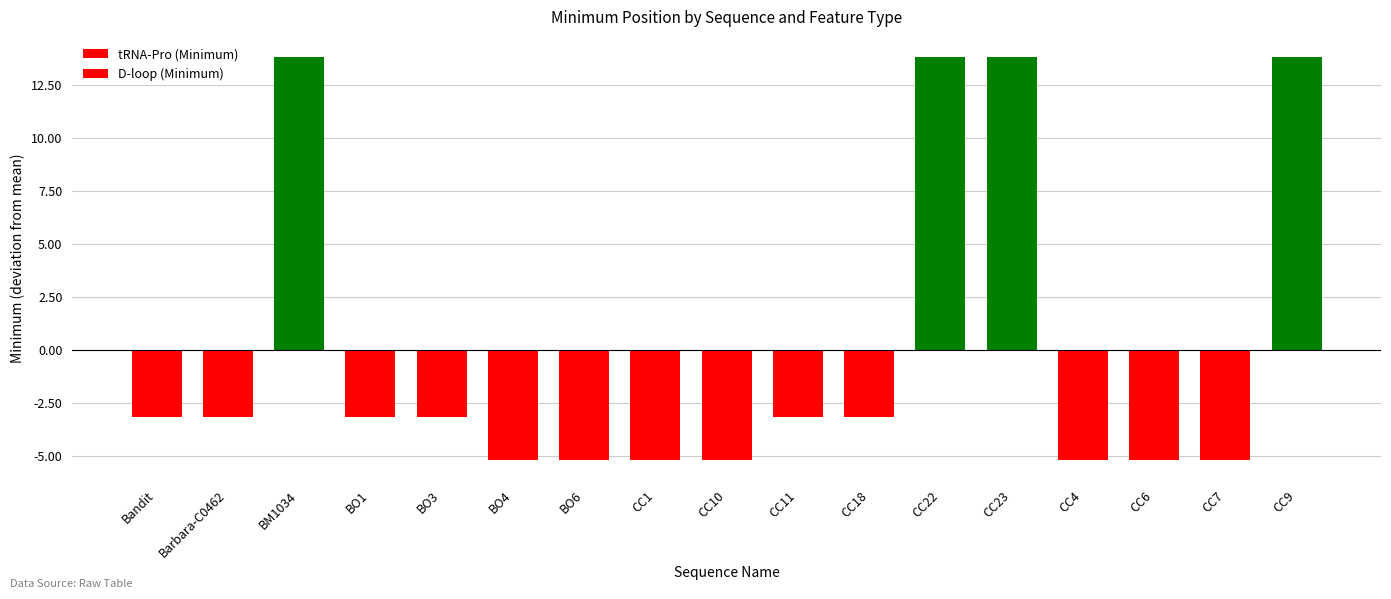

Which category has the highest value in the D-loop (Minimum) series?

BM1034